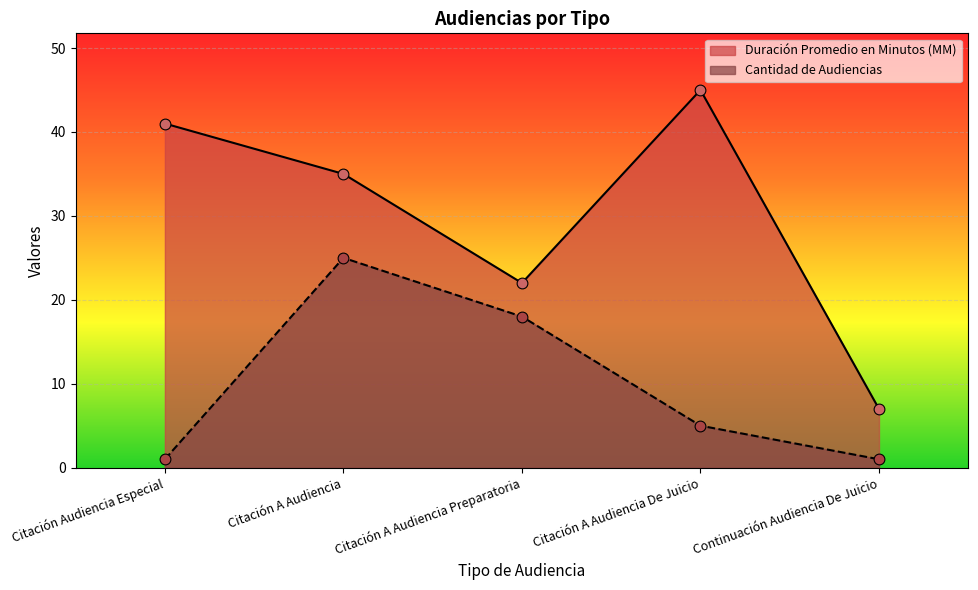

Which series has the largest total across all categories?

Duración Promedio en Minutos (MM)